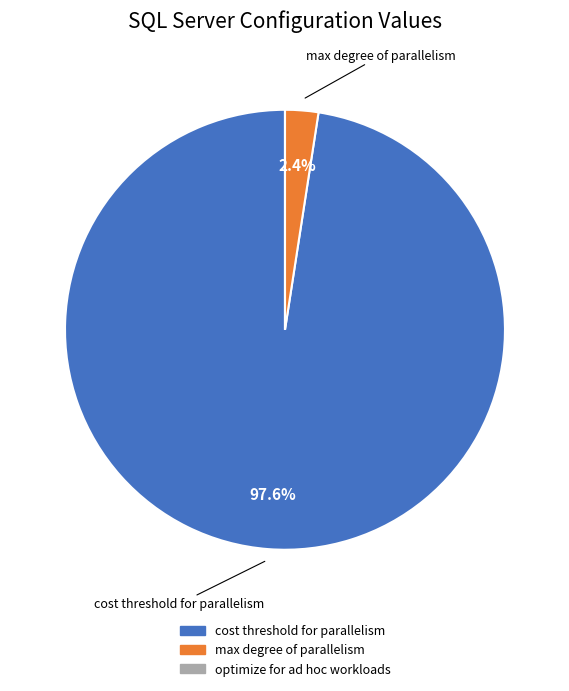

To the nearest percent, what is the combined percentage of cost threshold for parallelism and max degree of parallelism?

100%